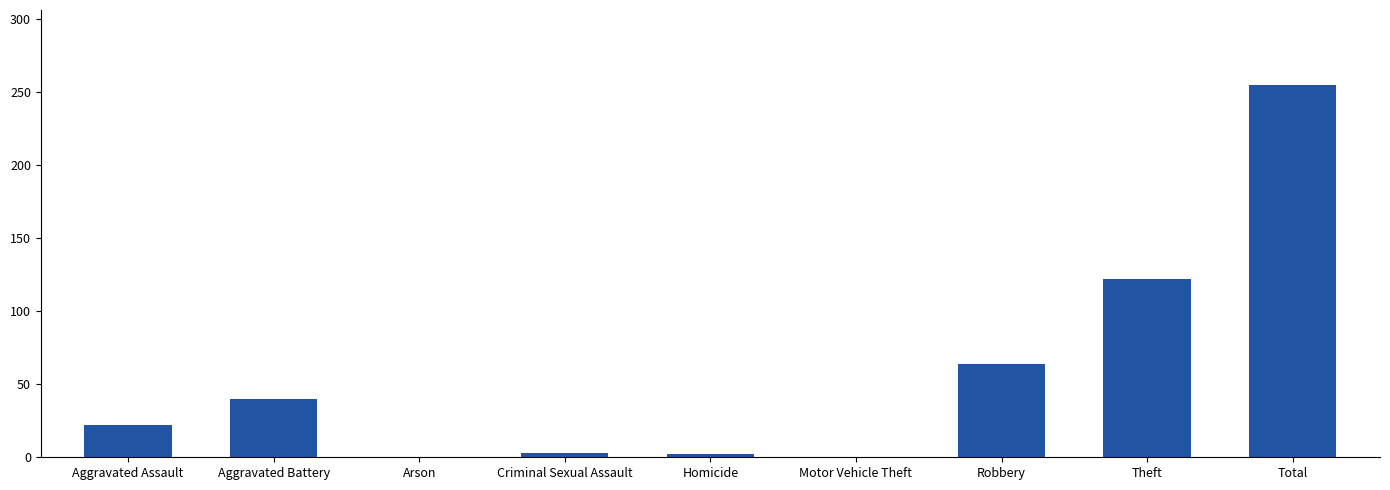

Does the chart contain stacked bars?

No